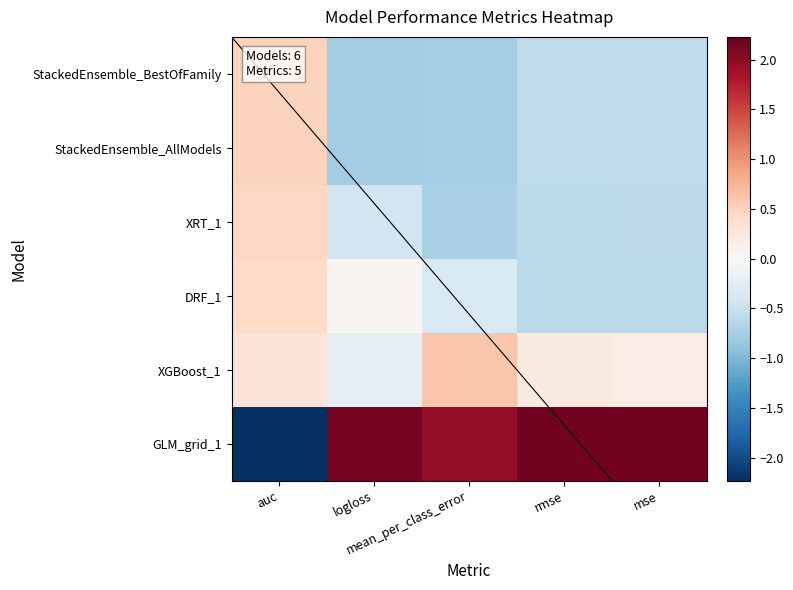

What is the smallest value displayed?

-2.2